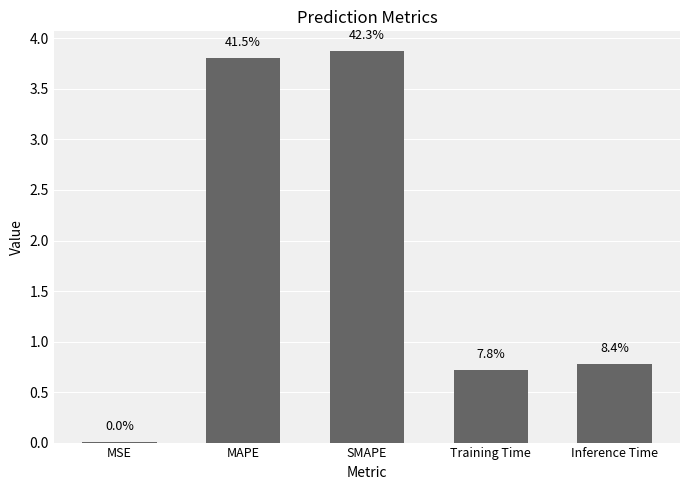

What is the sum of the values at SMAPE and MSE?

3.9